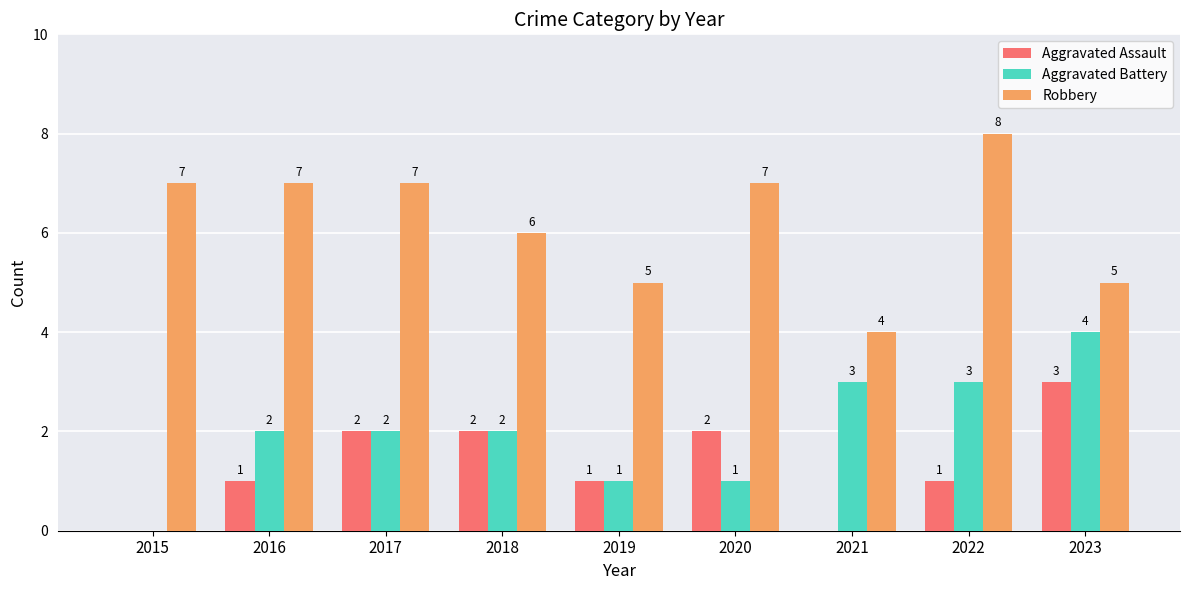

Is it true that Aggravated Battery equals 4 at 2023?

True